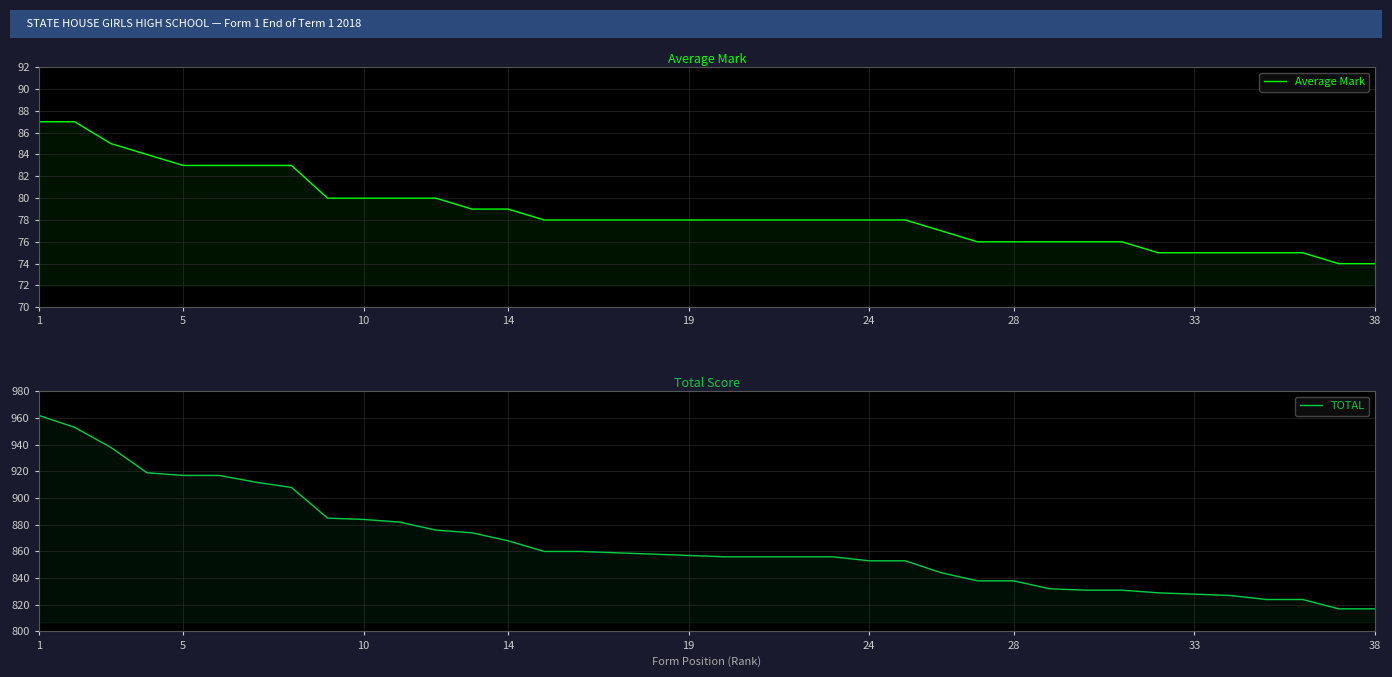

Which label corresponds to the largest value in the chart?

1